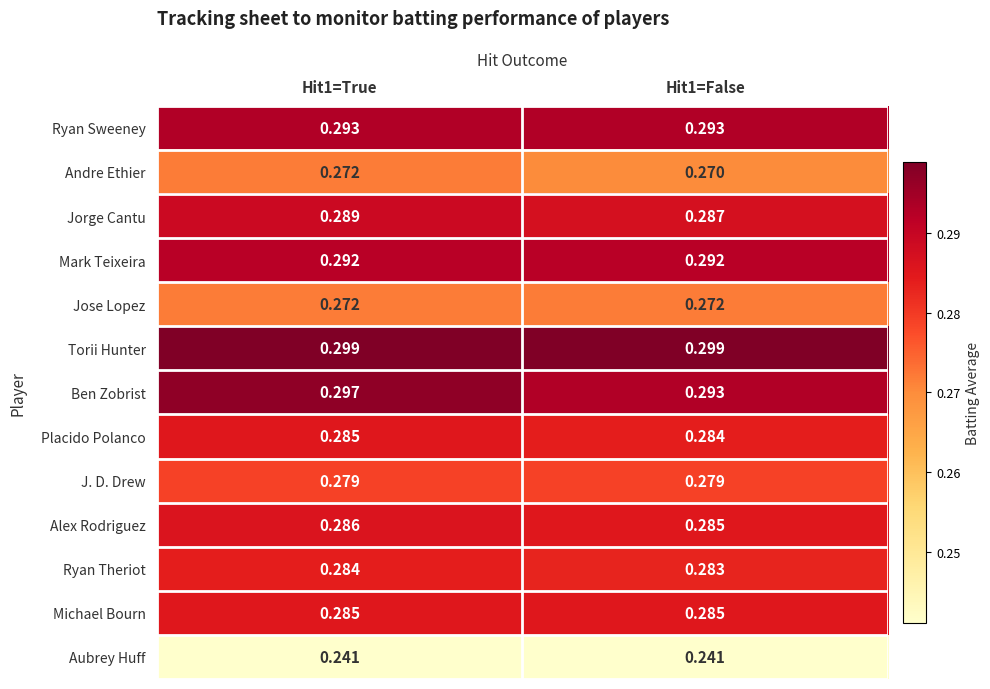

Is the value of Torii Hunter at Hit1=False greater than the value of Placido Polanco at Hit1=True?

Yes